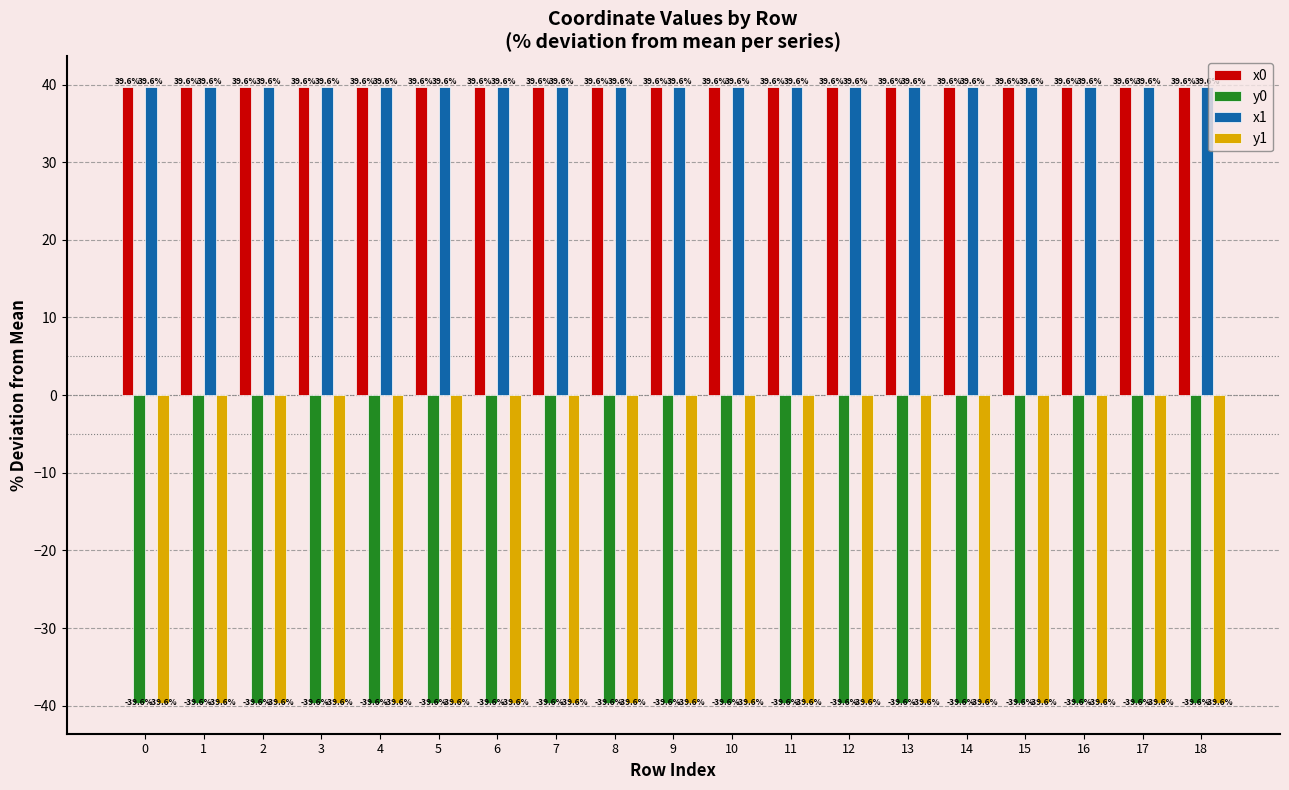

Read the x1 value at 10.

39.6